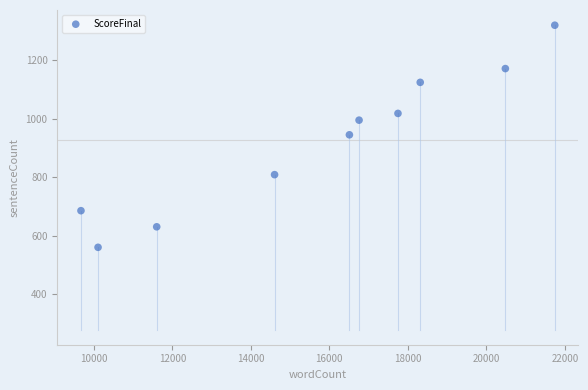

What is the average Y value?

926